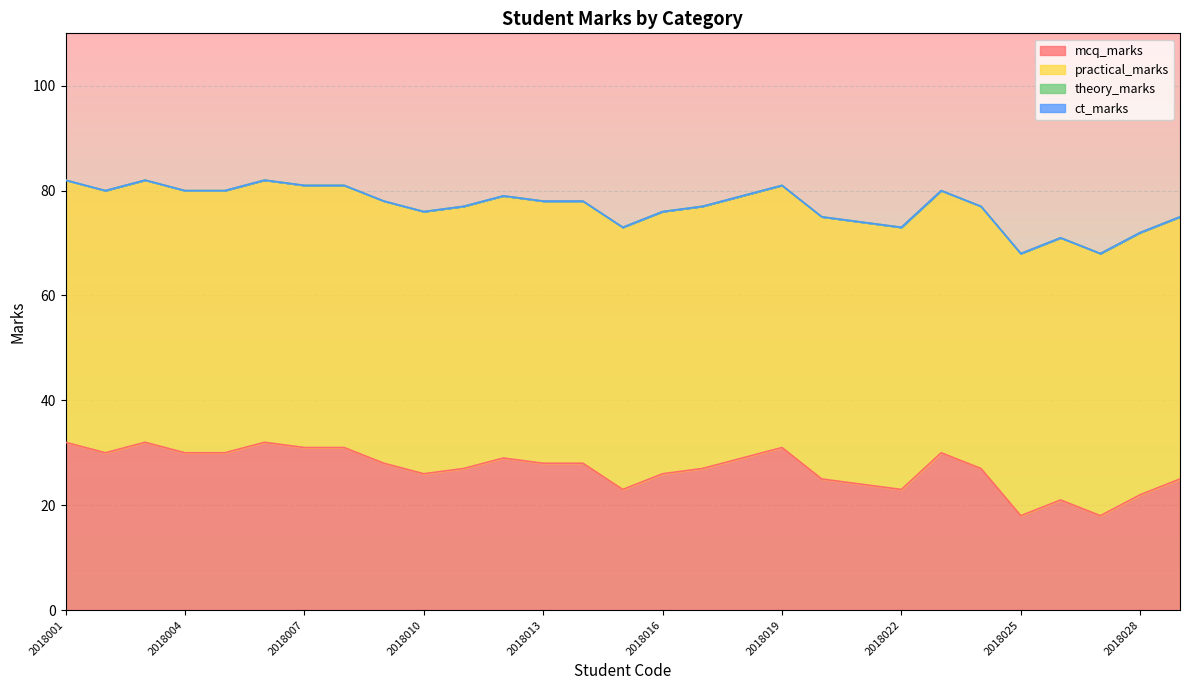

True or false: ct_marks has a value of 0 at 2018023.

True